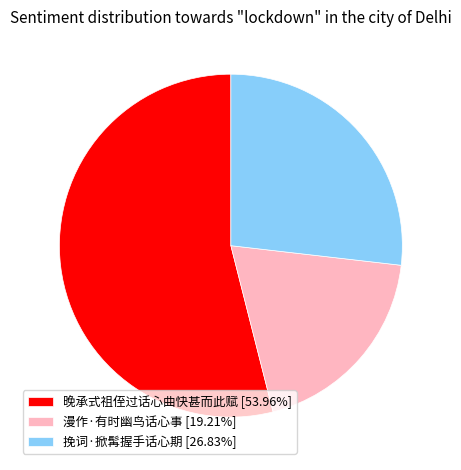

True or false: 漫作·有时幽鸟话心事 accounts for 30% of the total.

False